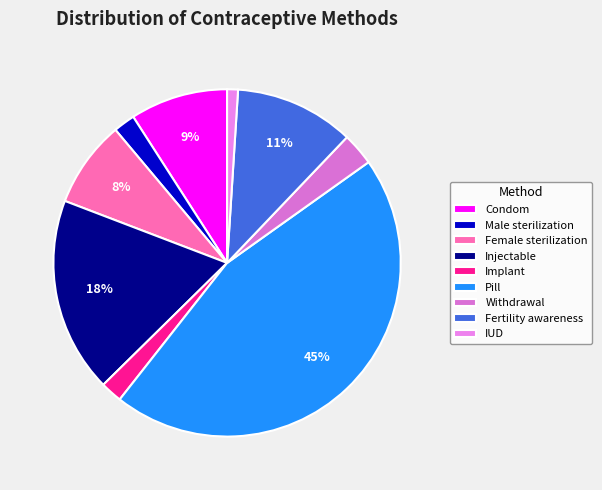

Which category has the biggest portion of the pie?

Pill